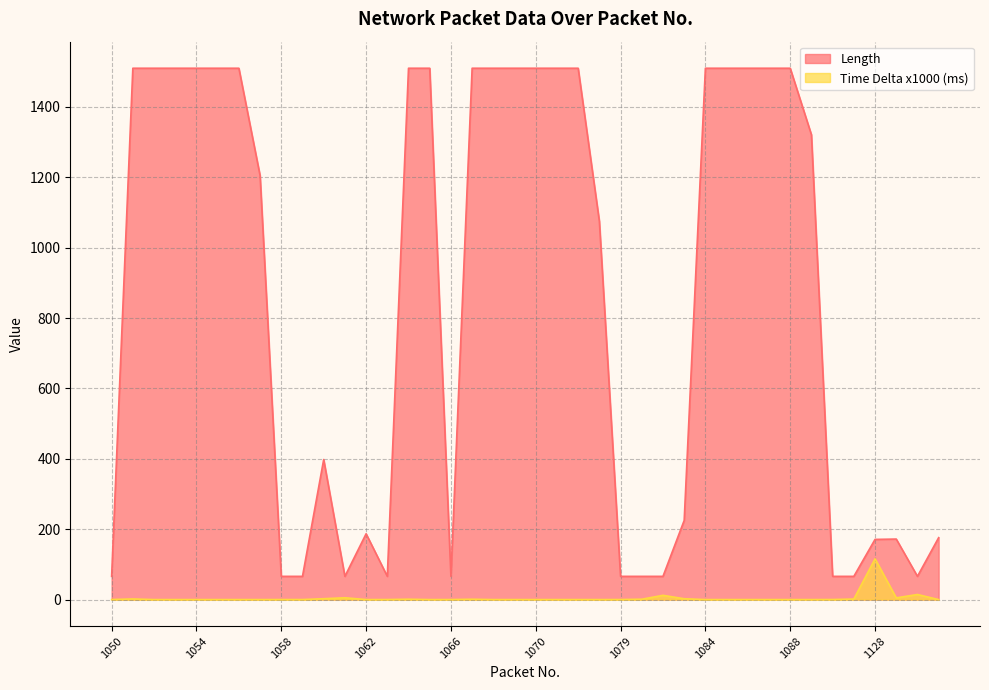

Reading left to right, what are all the values shown in this chart?

Length: 66.0	1510.0	1510.0	1510.0	1510.0	1510.0	1510.0	1205.0	66.0	66.0	398.0	66.0	187.0	66.0	1510.0	1510.0	66.0	1510.0	1510.0	1510.0	1510.0	1510.0	1510.0	1075.0	66.0	66.0	66.0	225.0	1510.0	1510.0	1510.0	1510.0	1510.0	1321.0	66.0	66.0	171.0	172.0	66.0	176.0
Time Delta x1000: 0.1	1.8	0.0	0.0	0.0	0.0	0.0	0.0	0.1	0.1	2.5	5.2	0.0	0.1	1.0	0.0	0.1	1.0	0.0	0.0	0.0	0.0	0.0	0.0	0.1	1.0	12.1	2.4	0.0	0.0	0.0	0.0	0.0	0.0	0.2	1.5	115.8	4.8	14.5	0.0